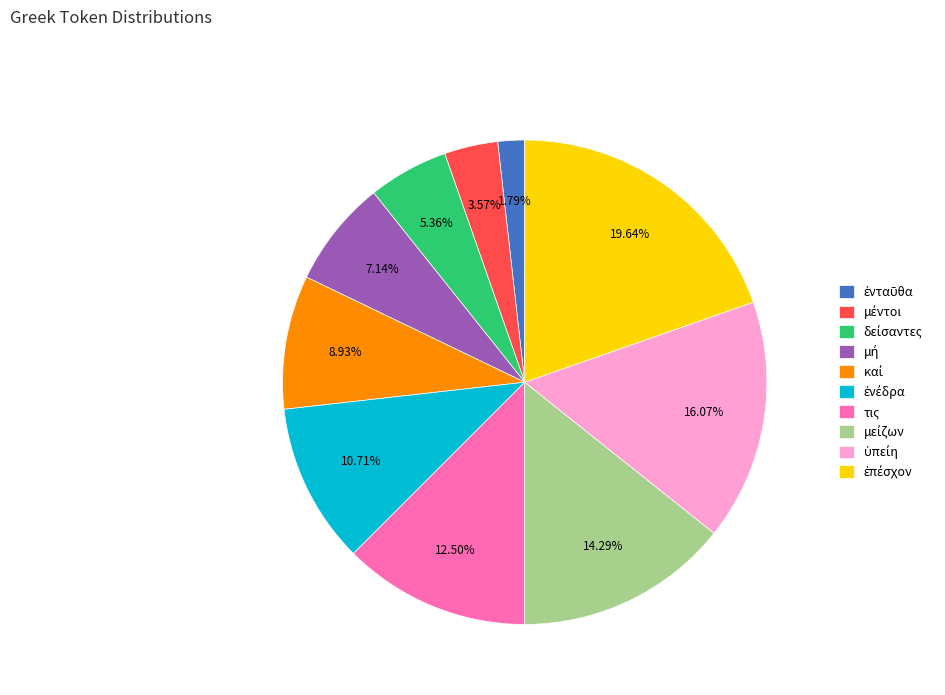

Does any single category account for the majority?

No